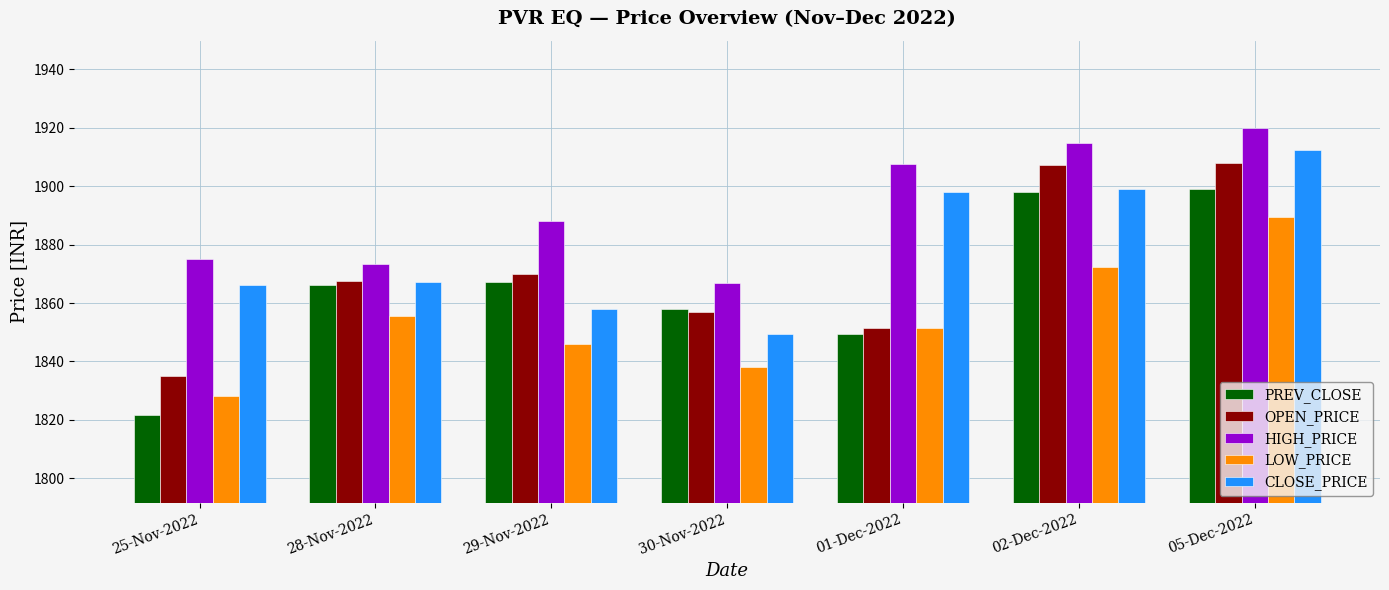

Rank the series by their maximum value, from highest to lowest.

HIGH_PRICE, CLOSE_PRICE, OPEN_PRICE, PREV_CLOSE, LOW_PRICE